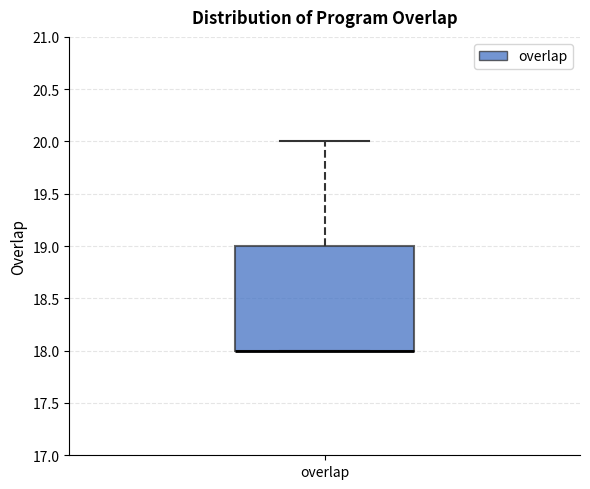

Read this box plot against the y-axis: the position of the median line, the range covered by the box, and the ends of both whiskers. The values are not printed on the chart, so give them approximately, as read against the axis.

median 18 (drawn on the box's lower edge), box 18 to 19, whiskers 18 to 20